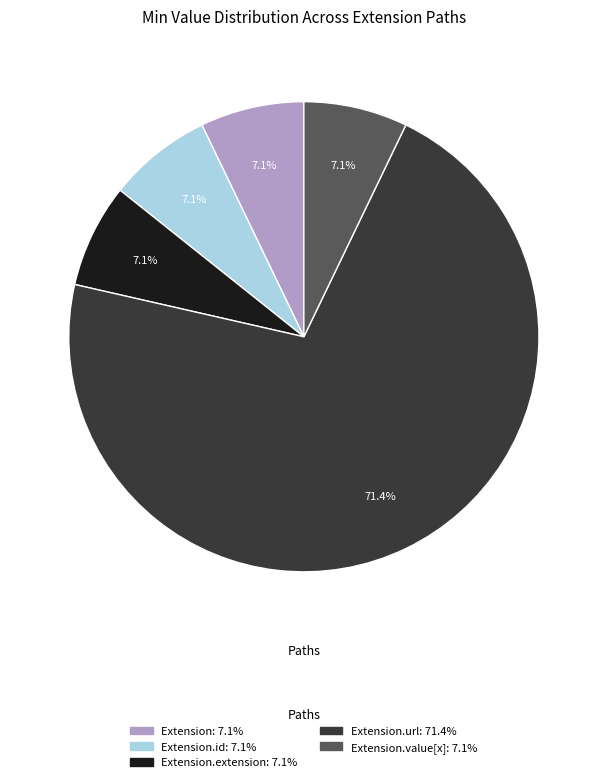

Is there a majority slice in this chart?

Yes